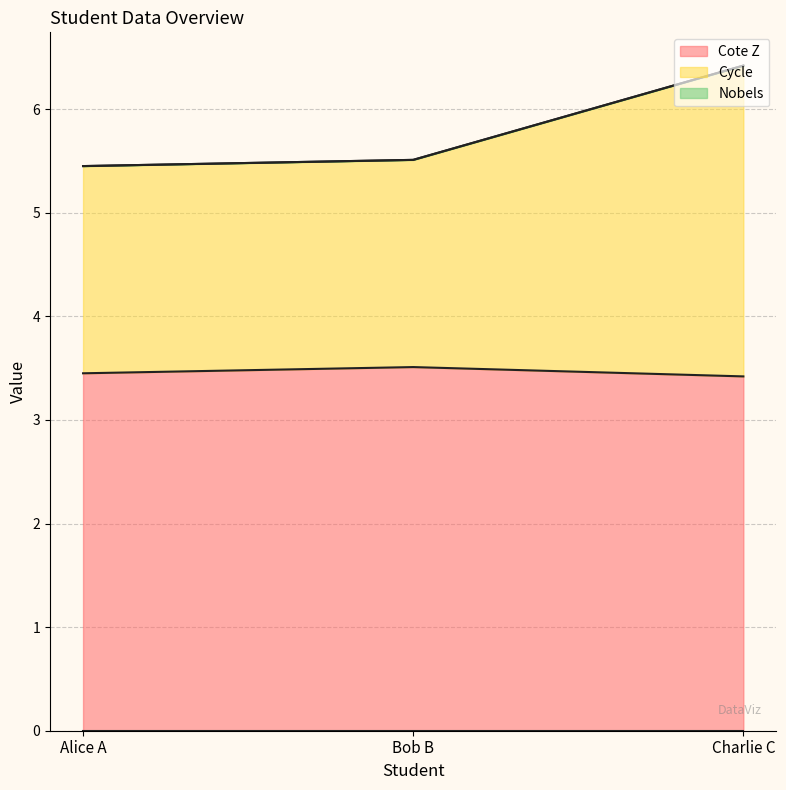

How many lines are shown in the chart?

3